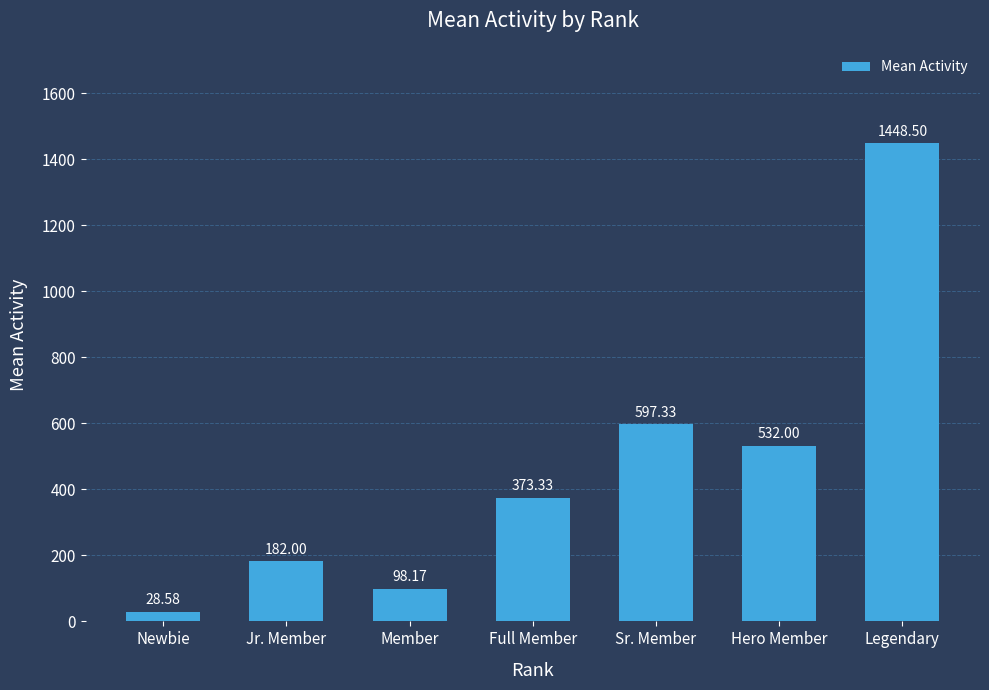

At which label is the value closest to 738?

Sr. Member